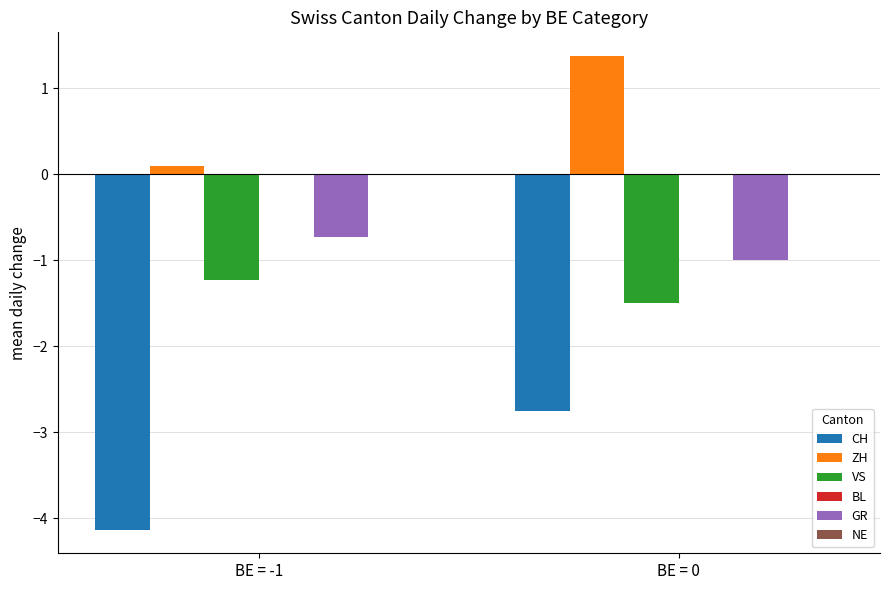

Where does the ZH series first go above 1?

BE = 0